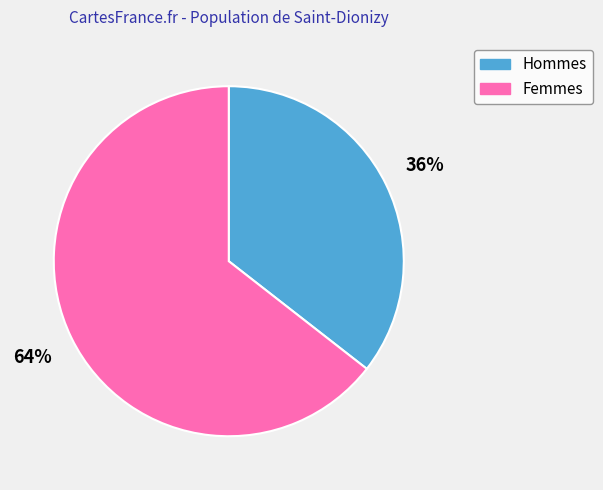

To the nearest percent, what is the average slice percentage?

50%